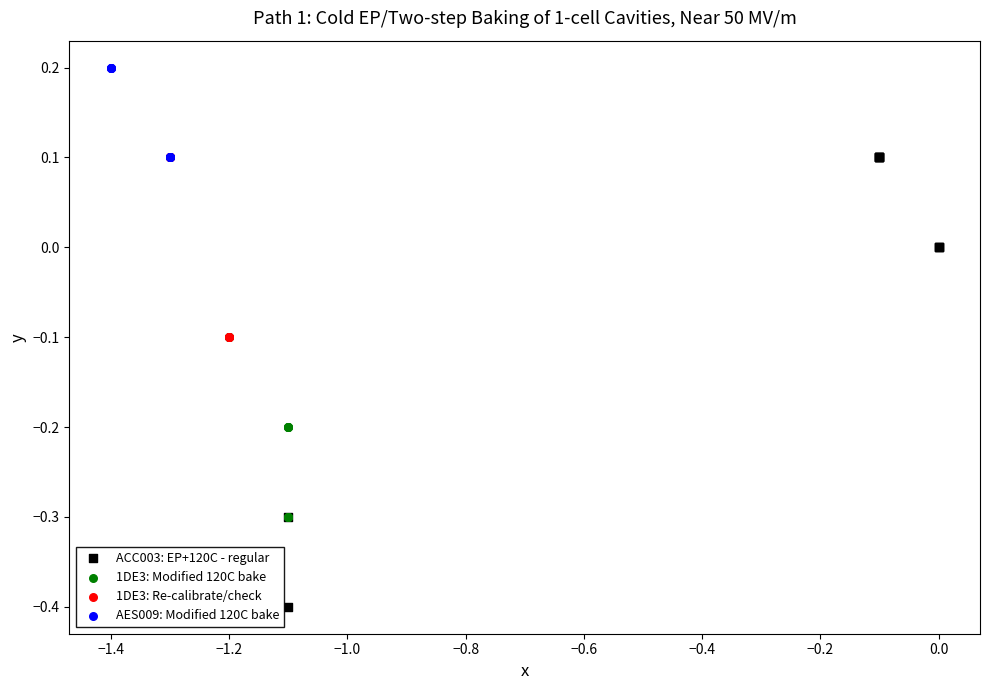

Which series contains the highest Y value?

AES009: Modified 120C bake